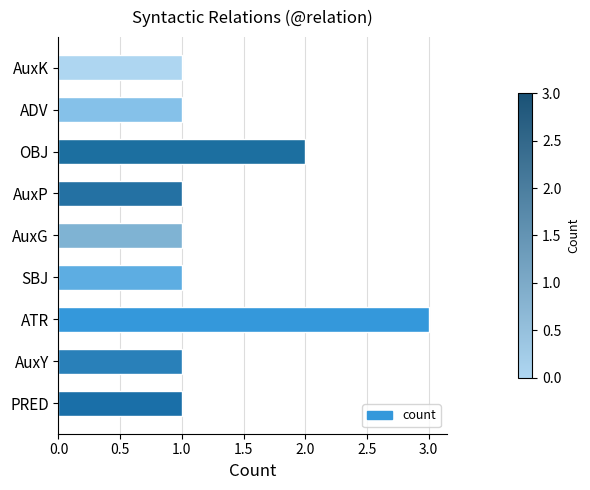

What is the difference between the maximum and minimum values?

2